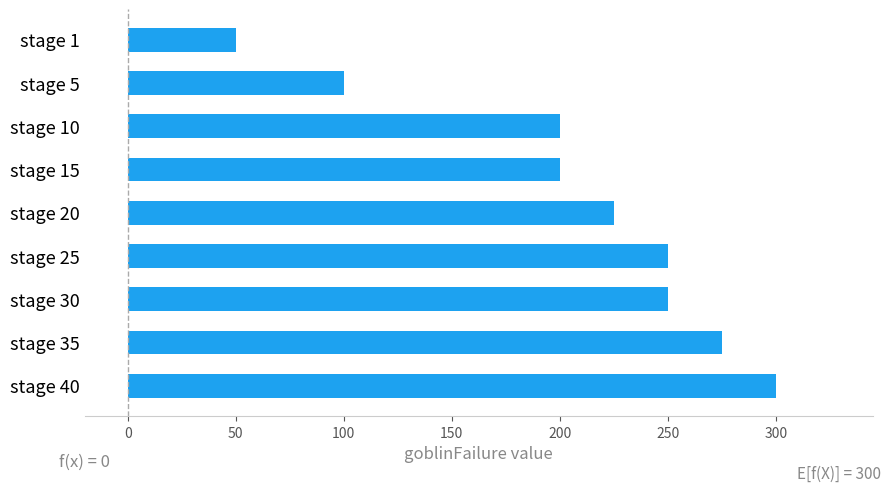

What is the greatest value displayed?

300